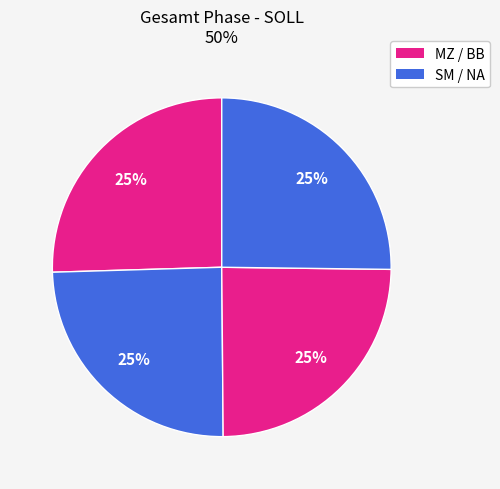

How many slices are in this pie chart?

4